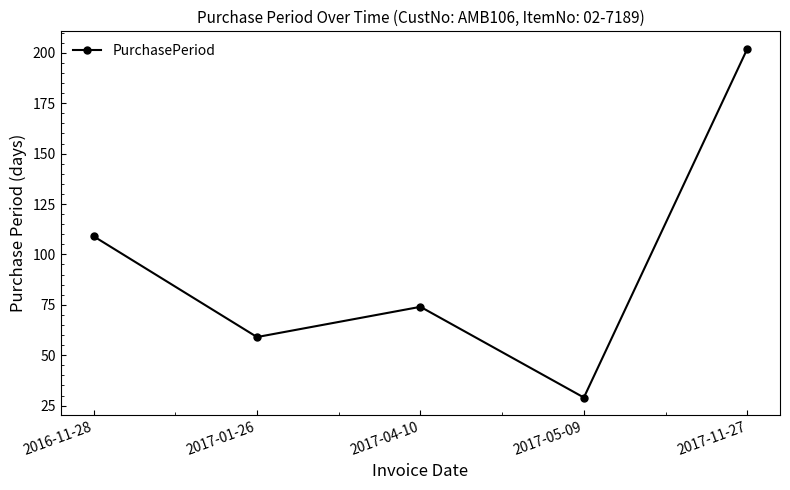

Reading right to left, extract all data points from this chart.

202	29	74	59	109